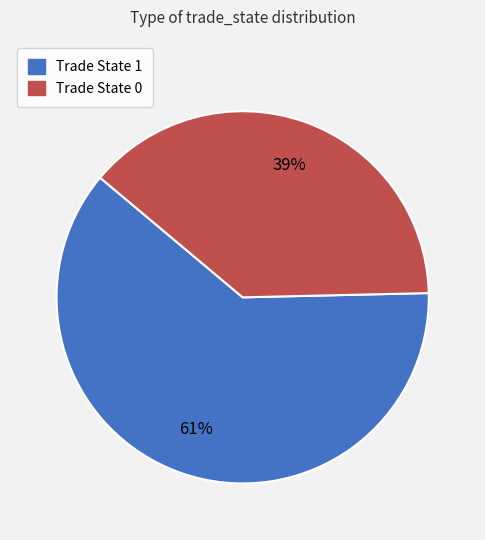

Do Trade State 0 and Trade State 1 together represent more than half of the pie?

Yes